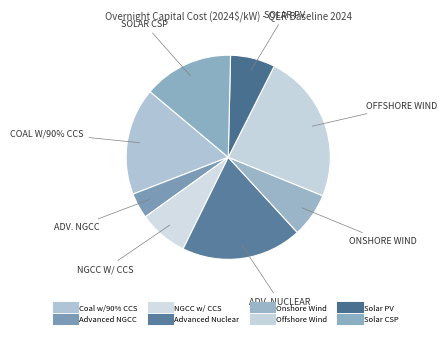

To the nearest percent, what portion does Solar PV represent?

7%